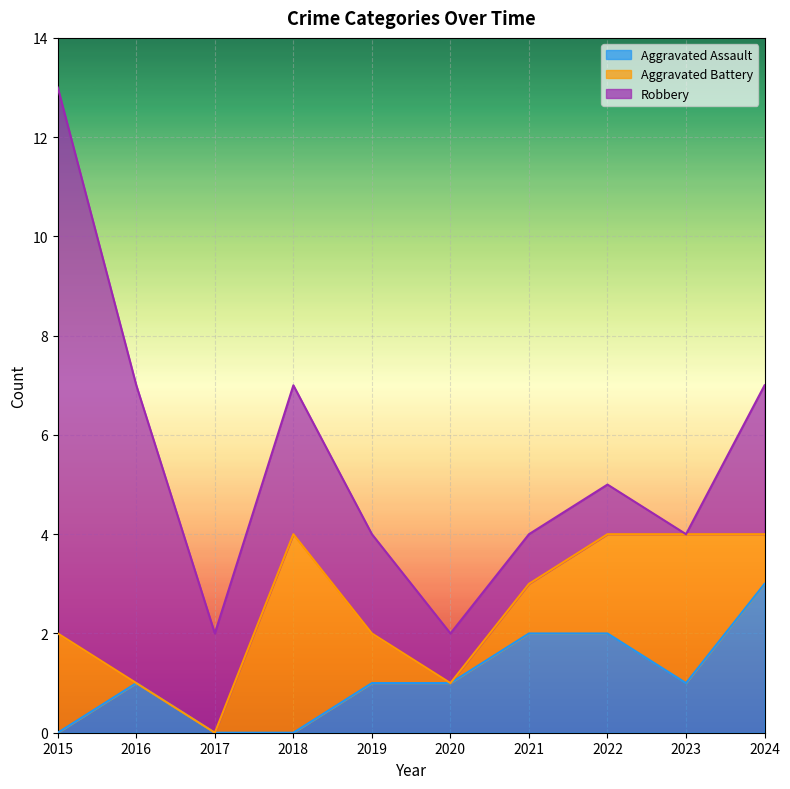

What is the difference between the second highest and second lowest values in the Aggravated Assault series?

2